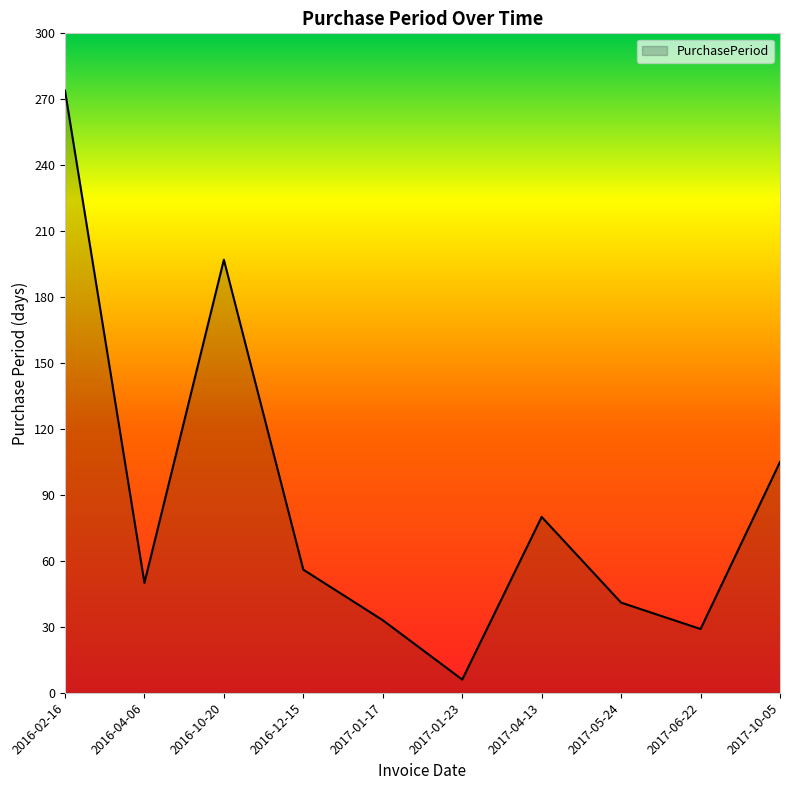

Reading right to left, what are all the values shown in this chart?

2017-10-05=105	2017-06-22=29	2017-05-24=41	2017-04-13=80	2017-01-23=6	2017-01-17=33	2016-12-15=56	2016-10-20=197	2016-04-06=50	2016-02-16=274